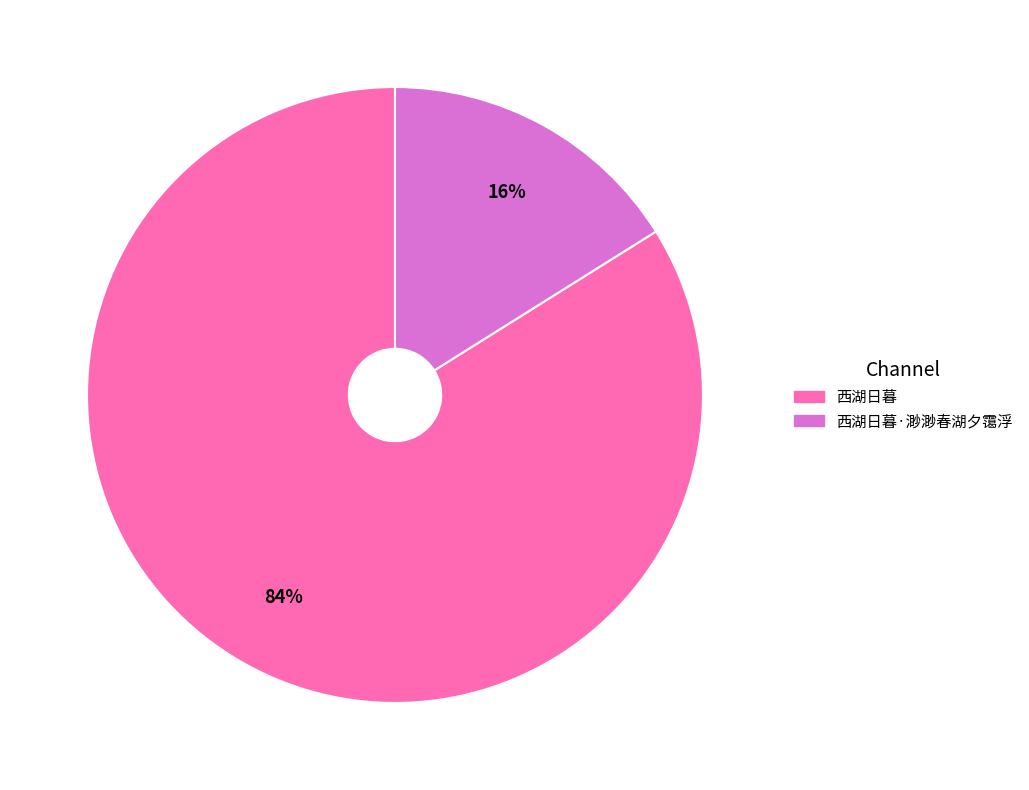

Does any single category account for the majority?

Yes